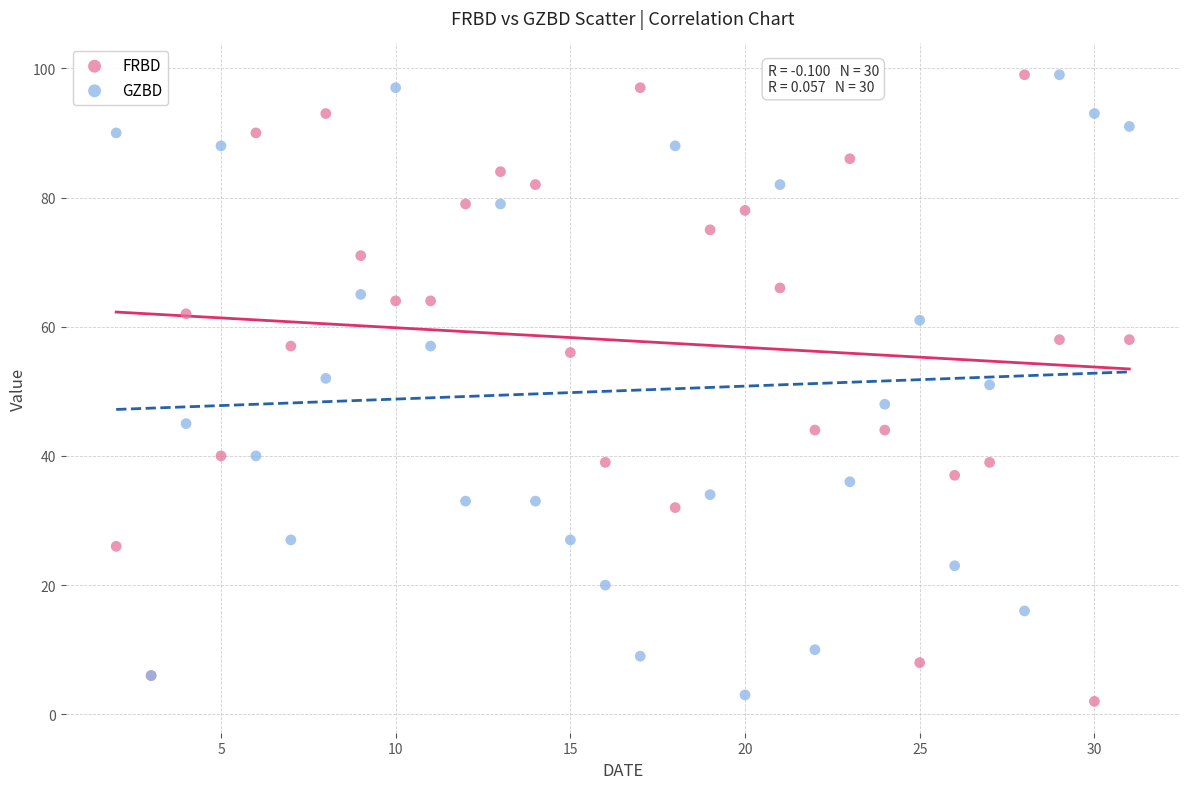

What are all the series names shown in the legend?

FRBD, GZBD